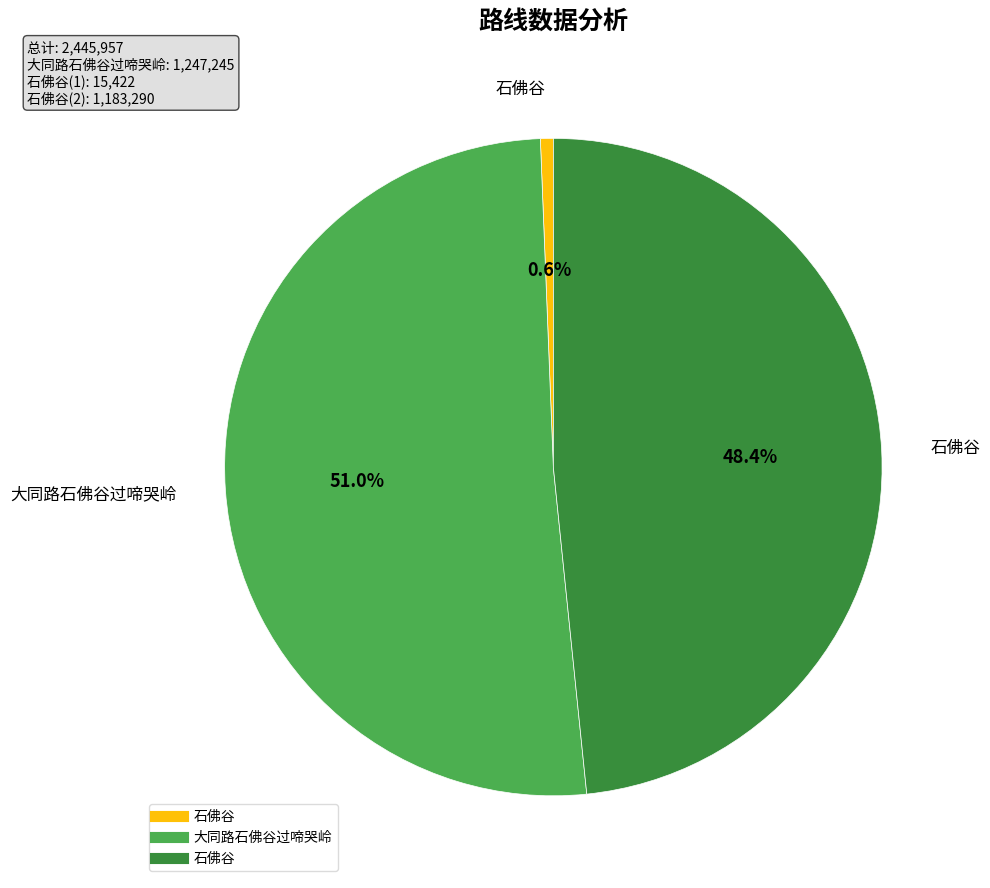

How many segments does this pie chart have?

3